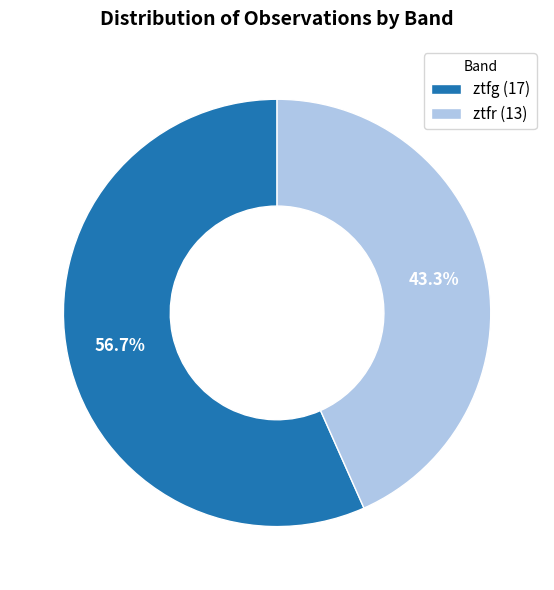

Which has a higher value, ztfr (13) or ztfg (17)?

ztfg (17)